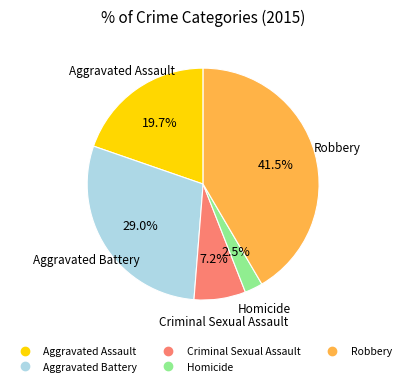

To the nearest percent, what is the difference between the Criminal Sexual Assault and Homicide slice percentages?

5%